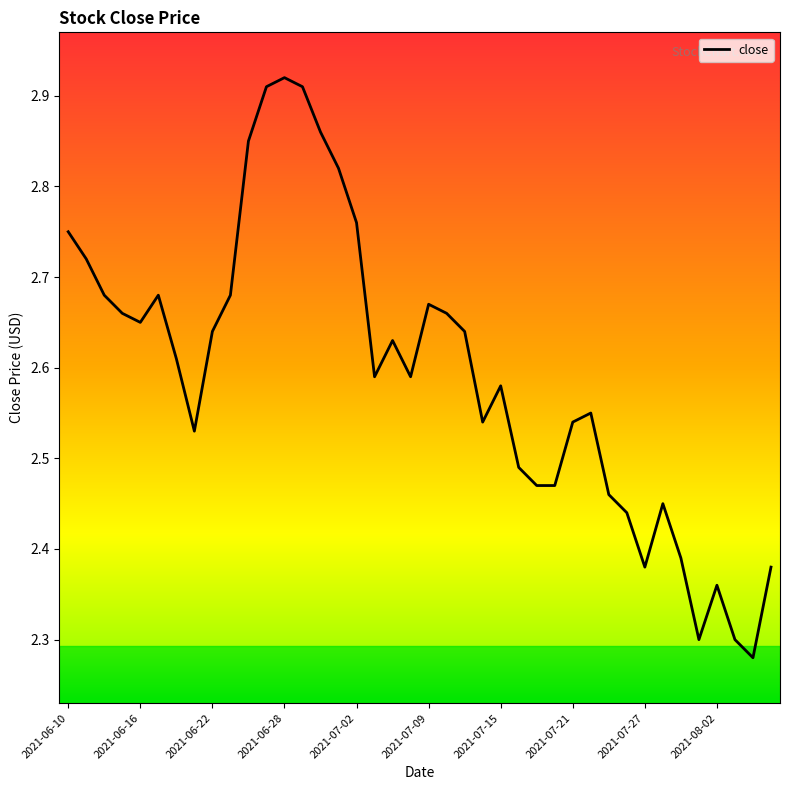

What is the difference between the maximum and minimum values?

0.6